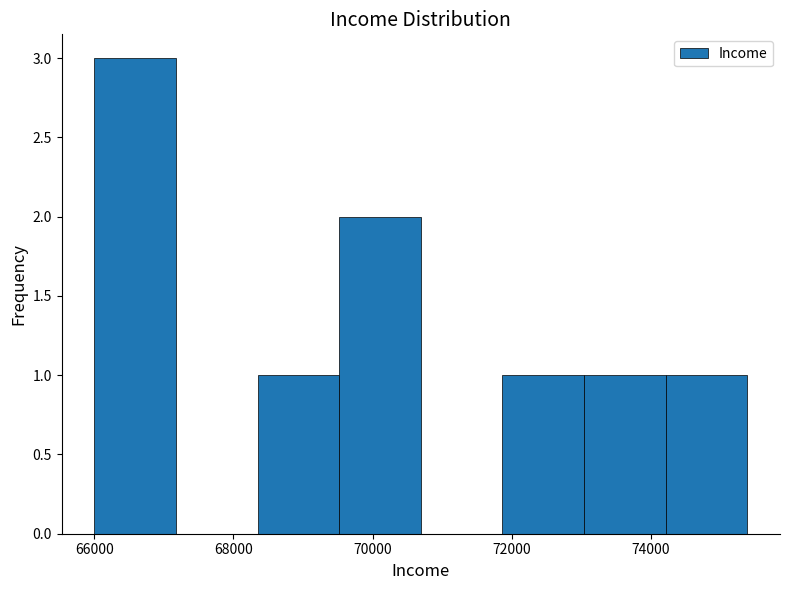

Which range on the x-axis has the tallest bar?

66000 to 67200